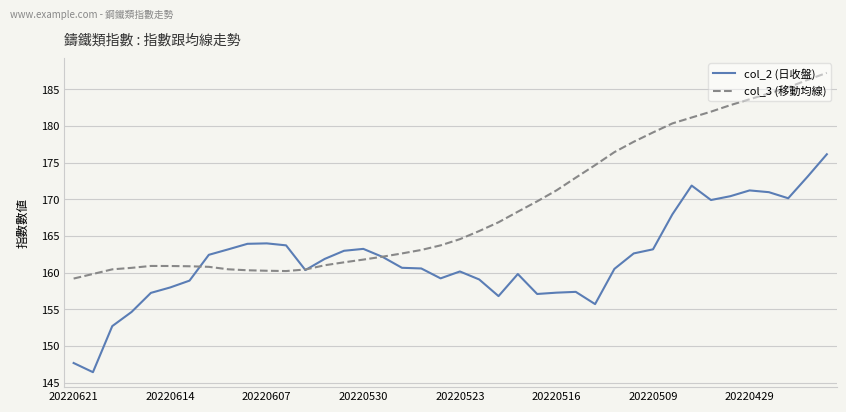

True or false: col_2 (日收盤) has more than 0 interior local peaks.

True